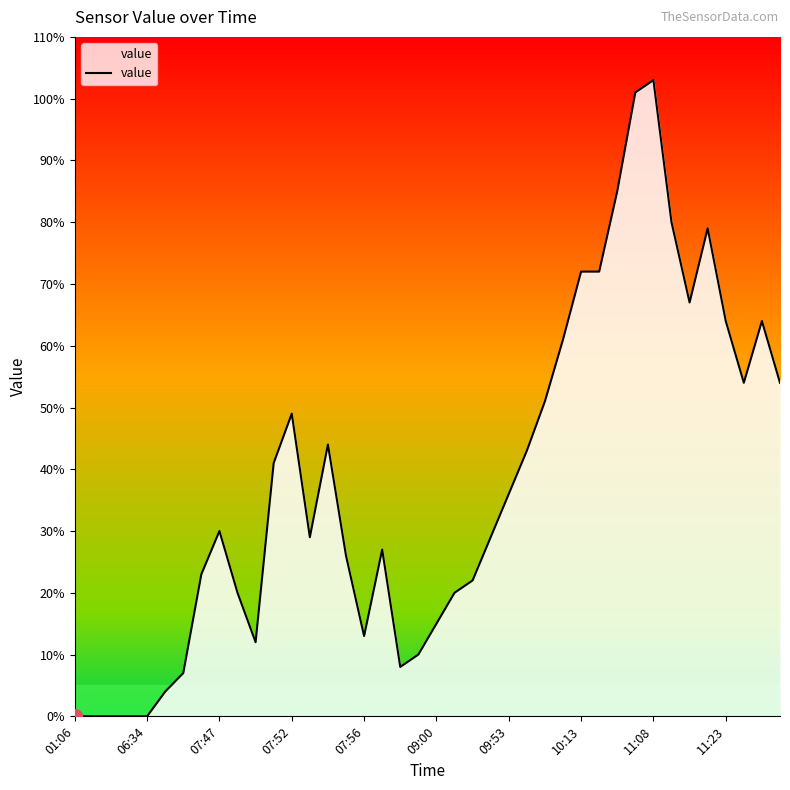

What is the maximum value shown in the chart?

103